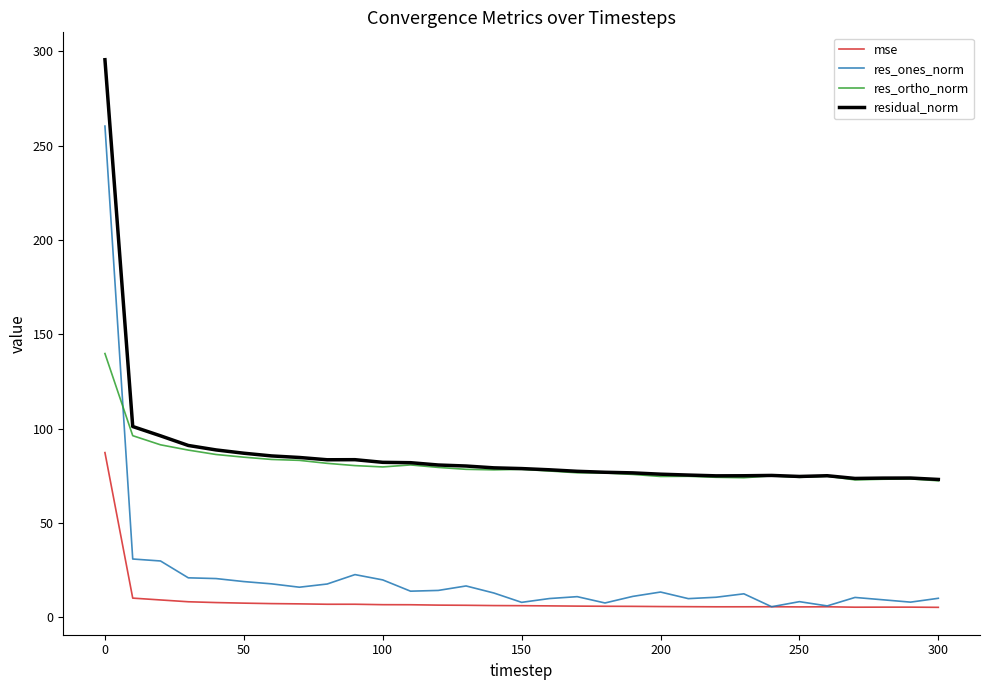

At how many categories does at least one series exceed 127?

1